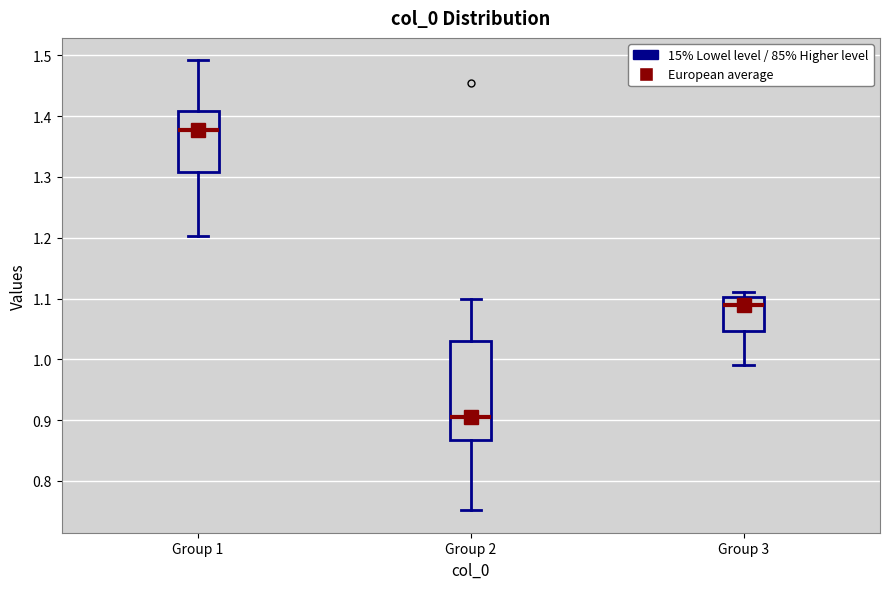

Which box has the highest median line?

Group 1